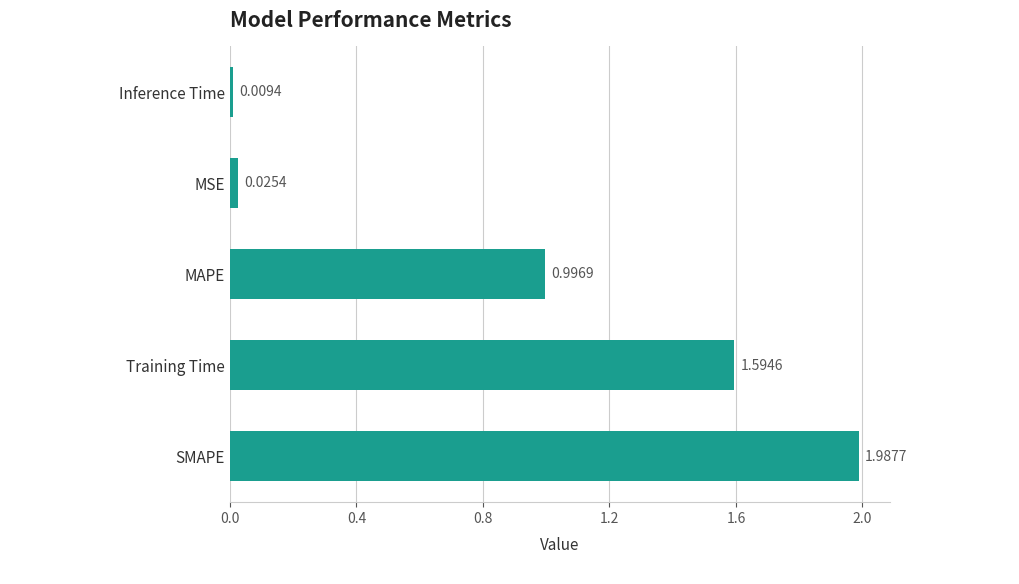

Rank the categories by value from highest to lowest.

SMAPE, Training Time, MAPE, MSE, Inference Time